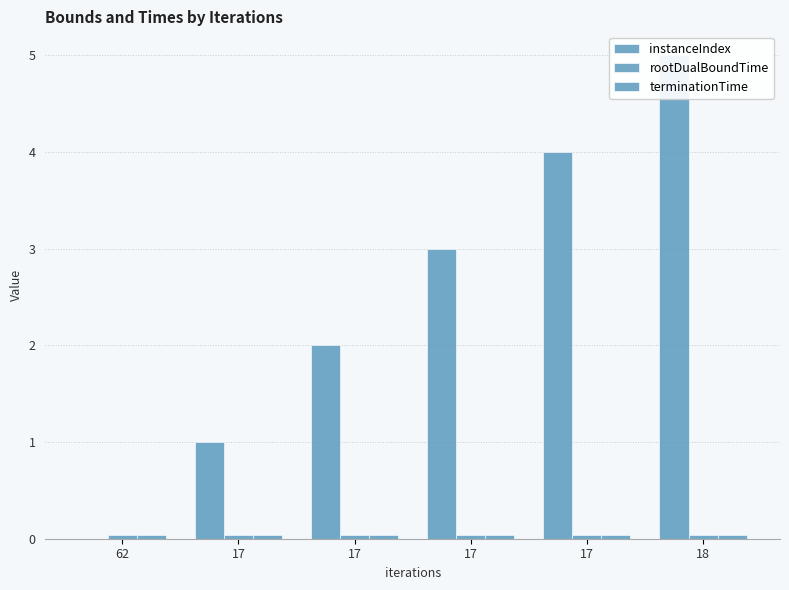

Which category has the lowest value in the instanceIndex series?

62